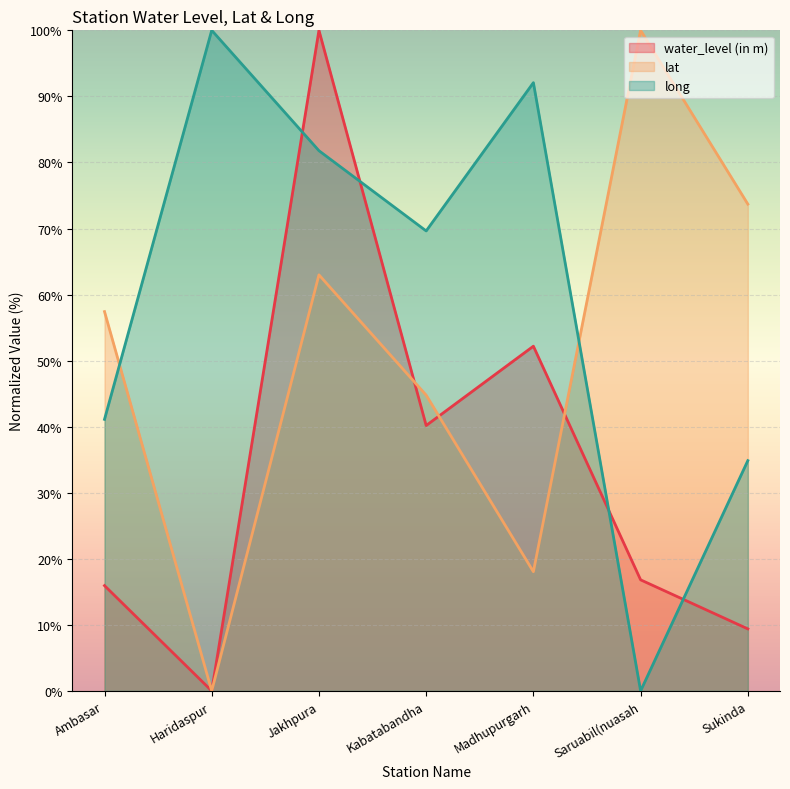

Which series has the widest spread of values?

water_level (in m)